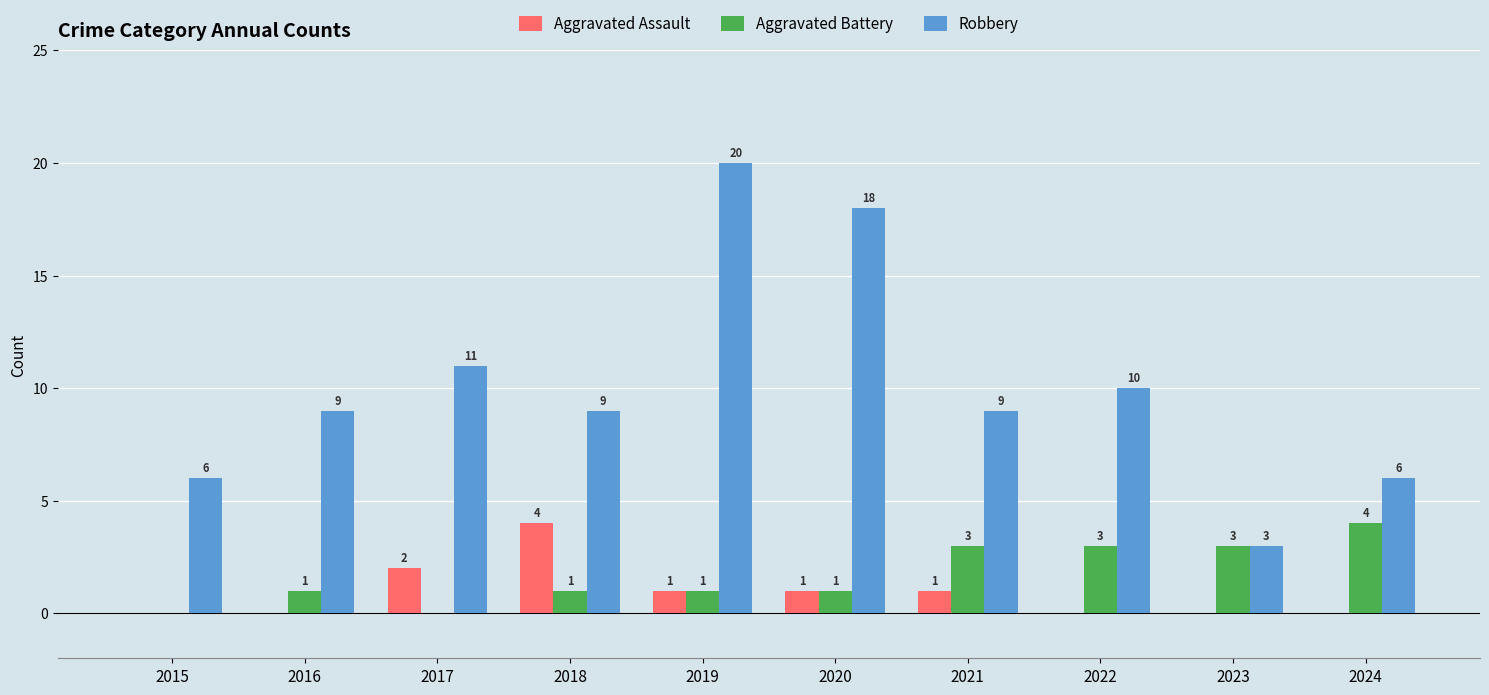

How many groups of bars are there?

10